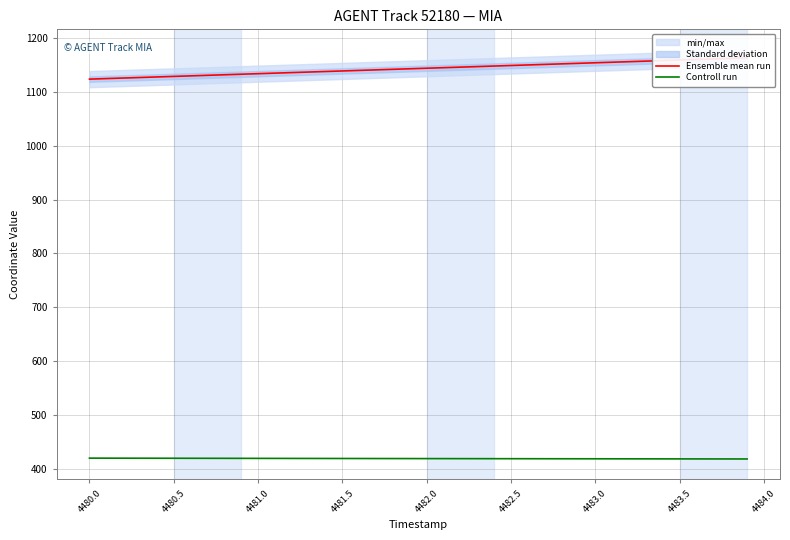

Is the value of Controll run at 23 greater than the value of Ensemble mean run at 14?

No